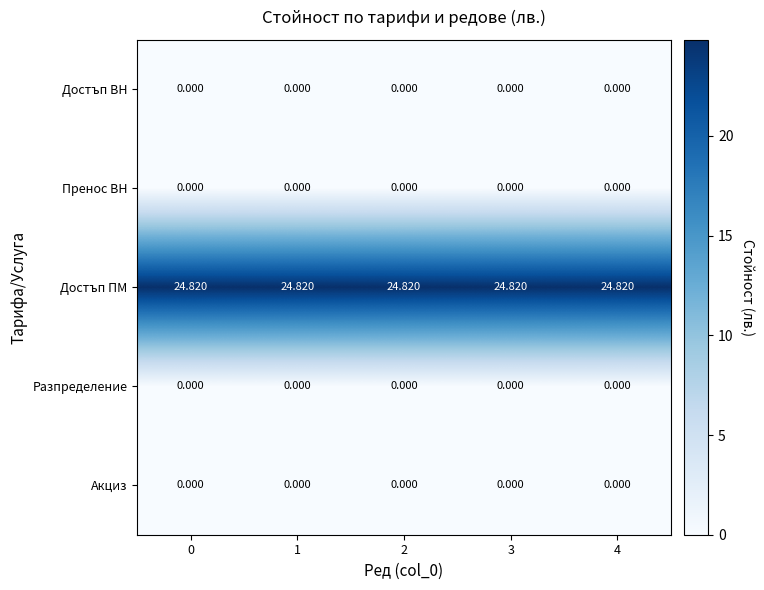

How many data points does each series have?

5